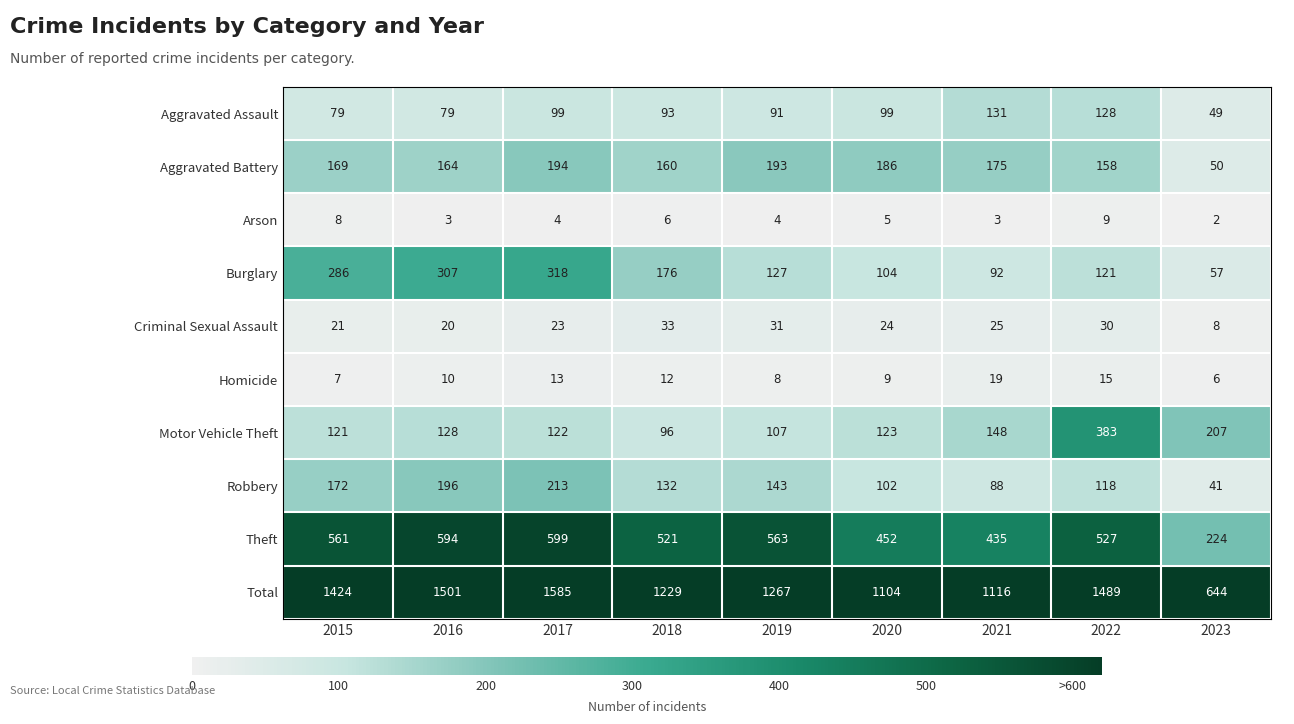

Between 2017 and 2018, which series saw the biggest shift?

Total